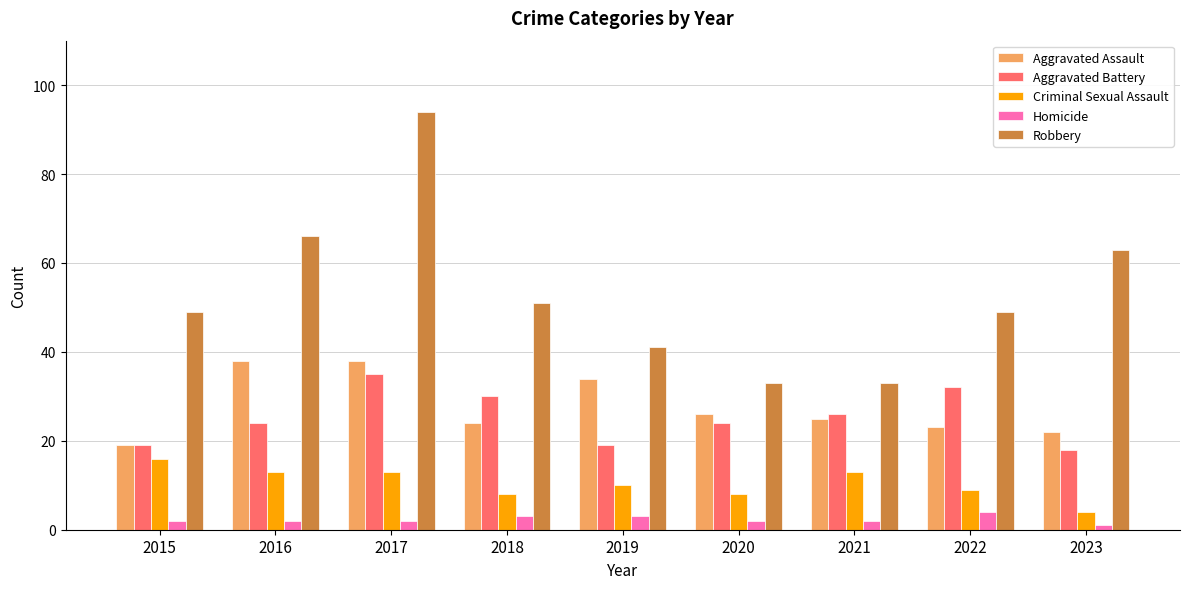

What is the value of the Criminal Sexual Assault bar at the 7th from the left?

13